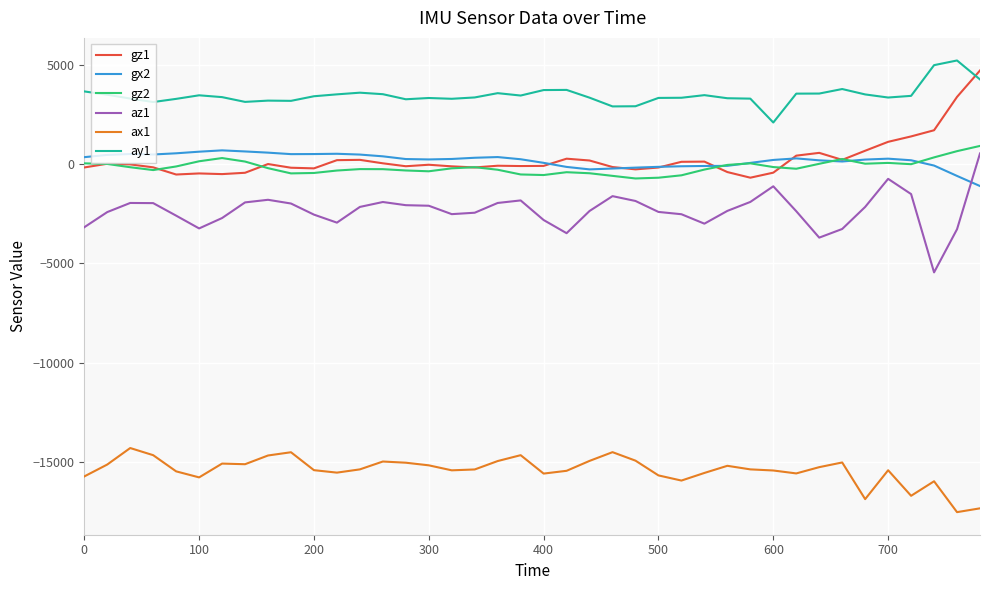

How many lines are shown in the chart?

6